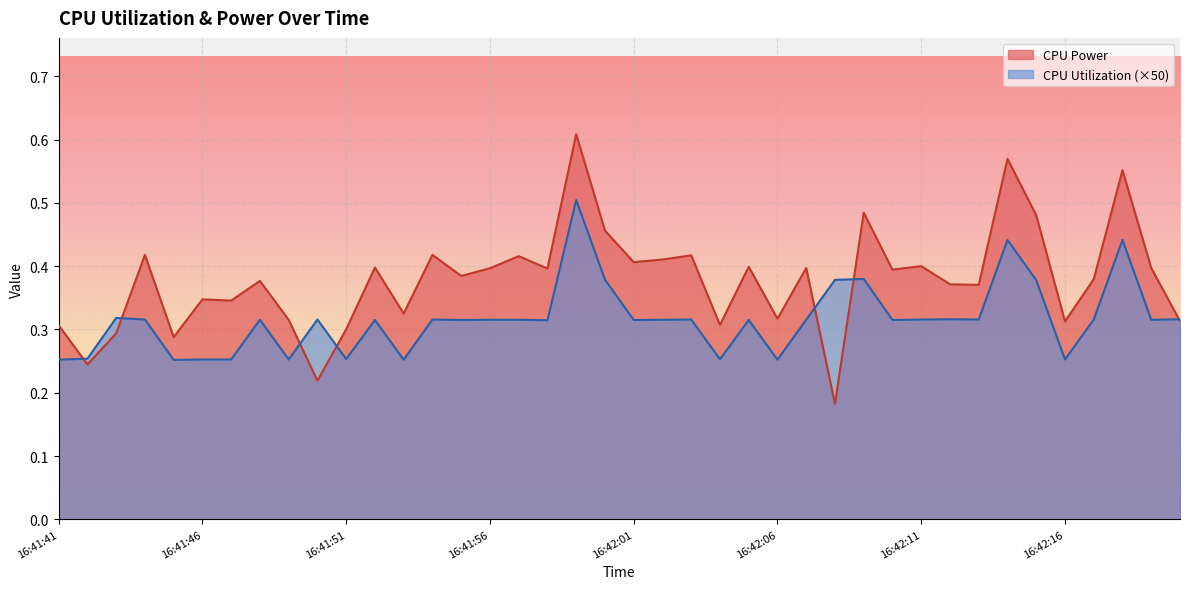

After their last crossing, which series has the higher values: CPU Utilization or CPU Power?

CPU Utilization